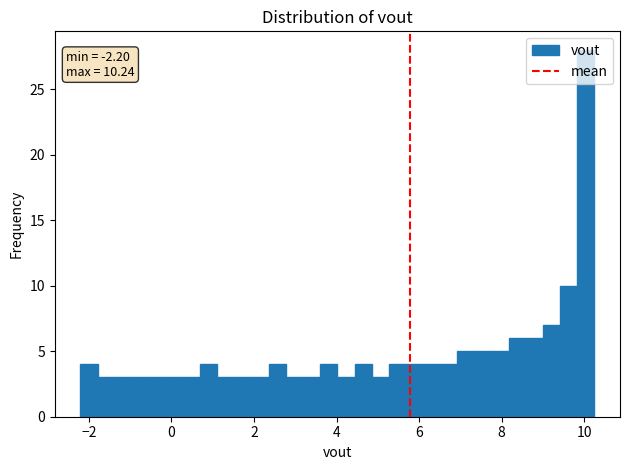

Around what value on the x-axis is the tallest bar? Give the approximate position of its centre, as read against the axis.

10.0